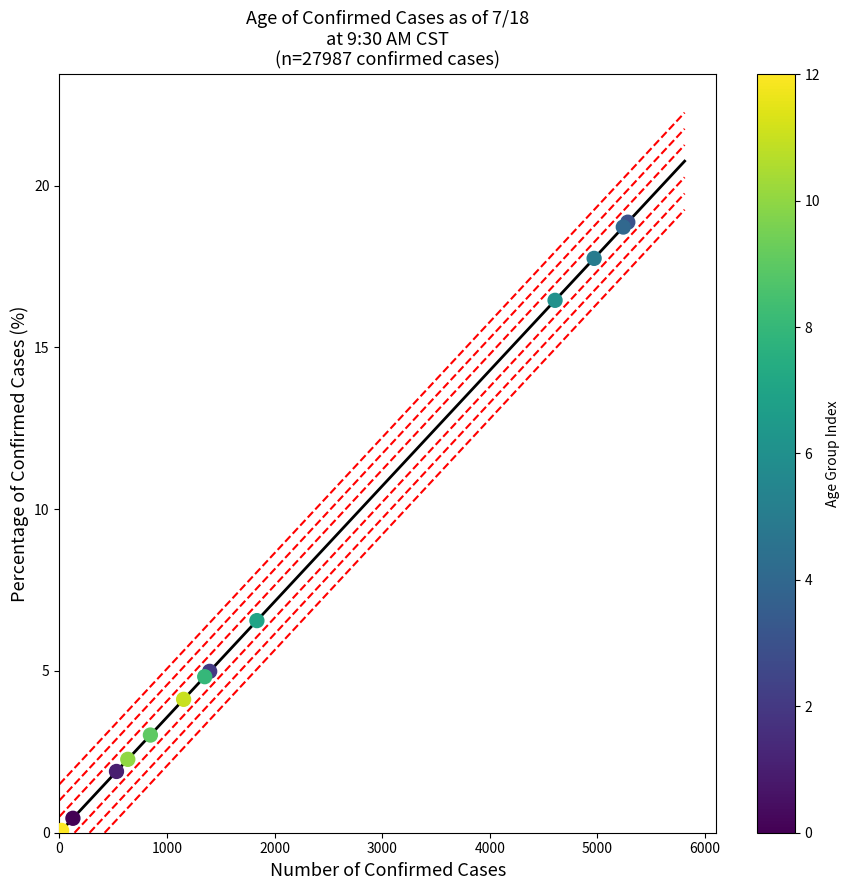

What Y value in the scatter plot is closest to 9?

6.6